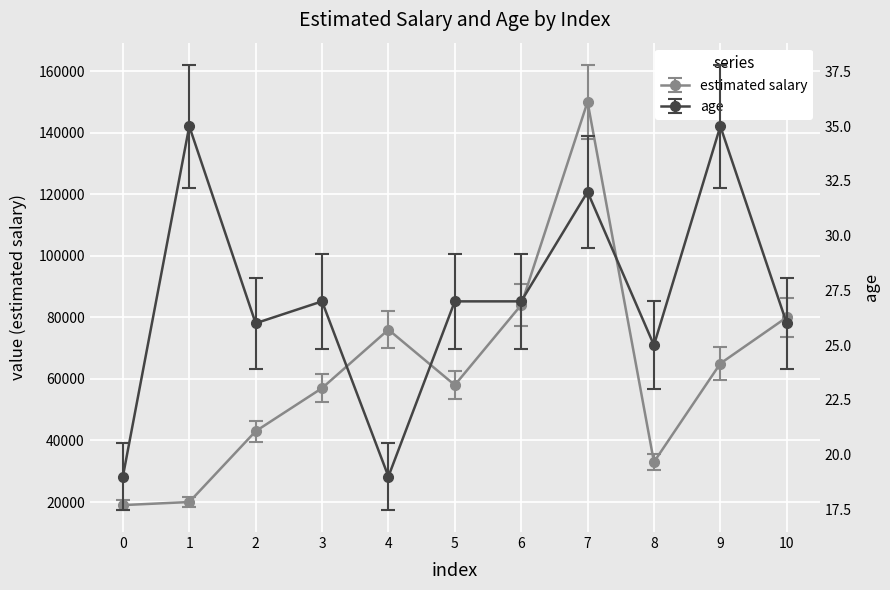

True or false: estimated salary and age cross at least once.

False